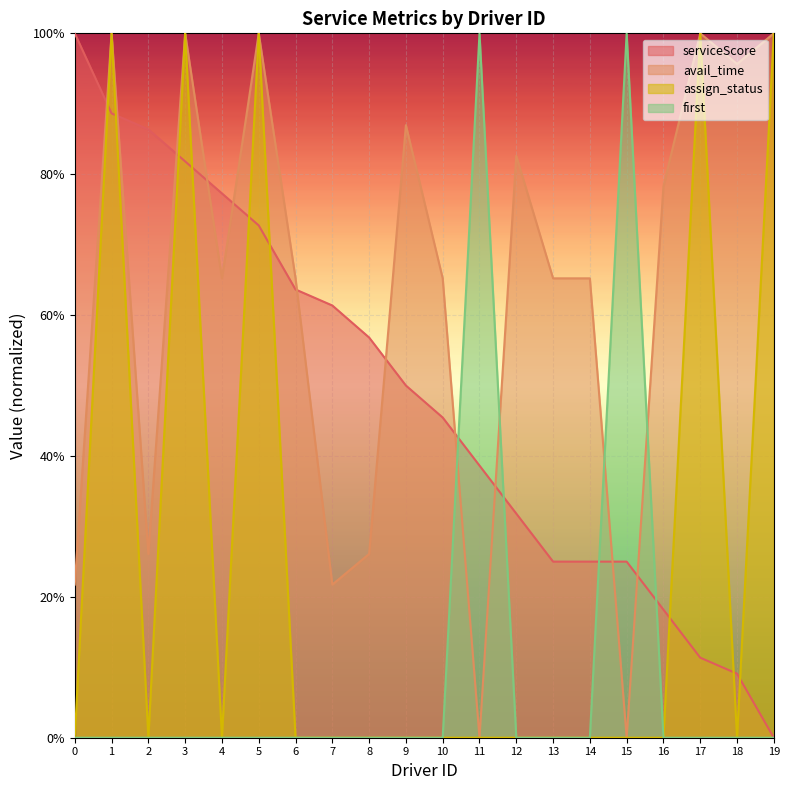

At which category is the sum across all series the highest?

1